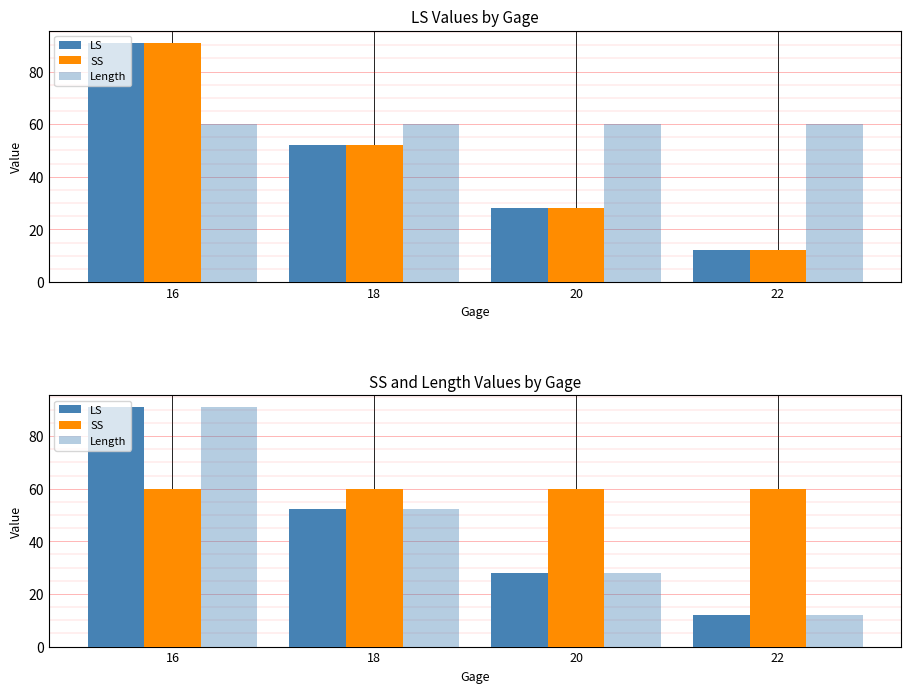

Read the LS value at 22.

12.0